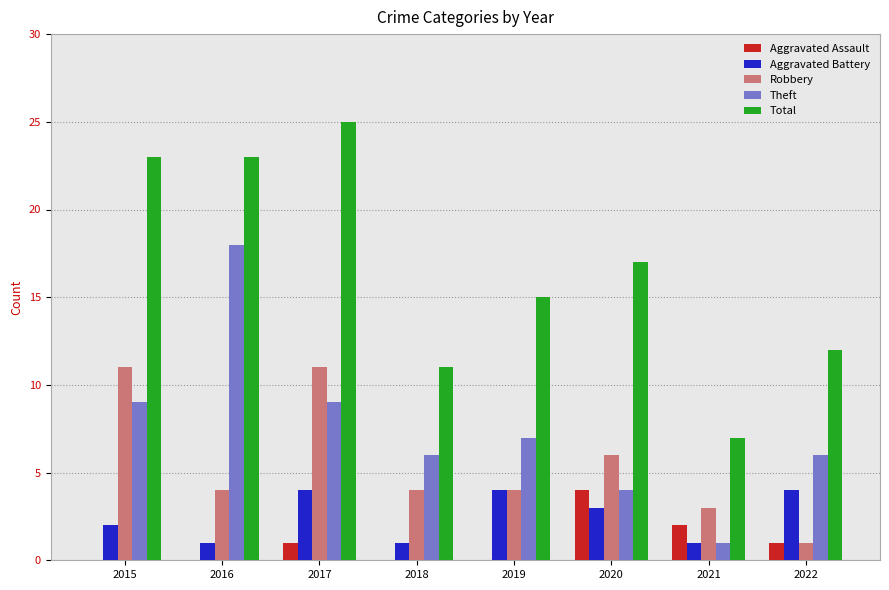

The value of Robbery at 2016 is 4. True or false?

True